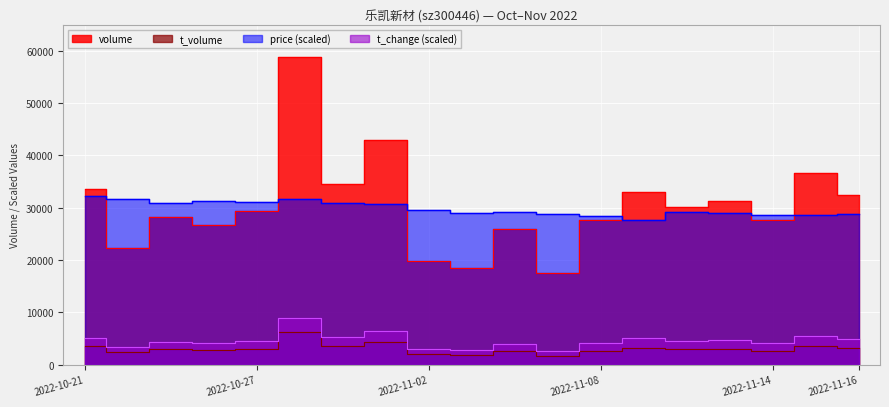

Where is the first local maximum for t_change?

2022-10-25